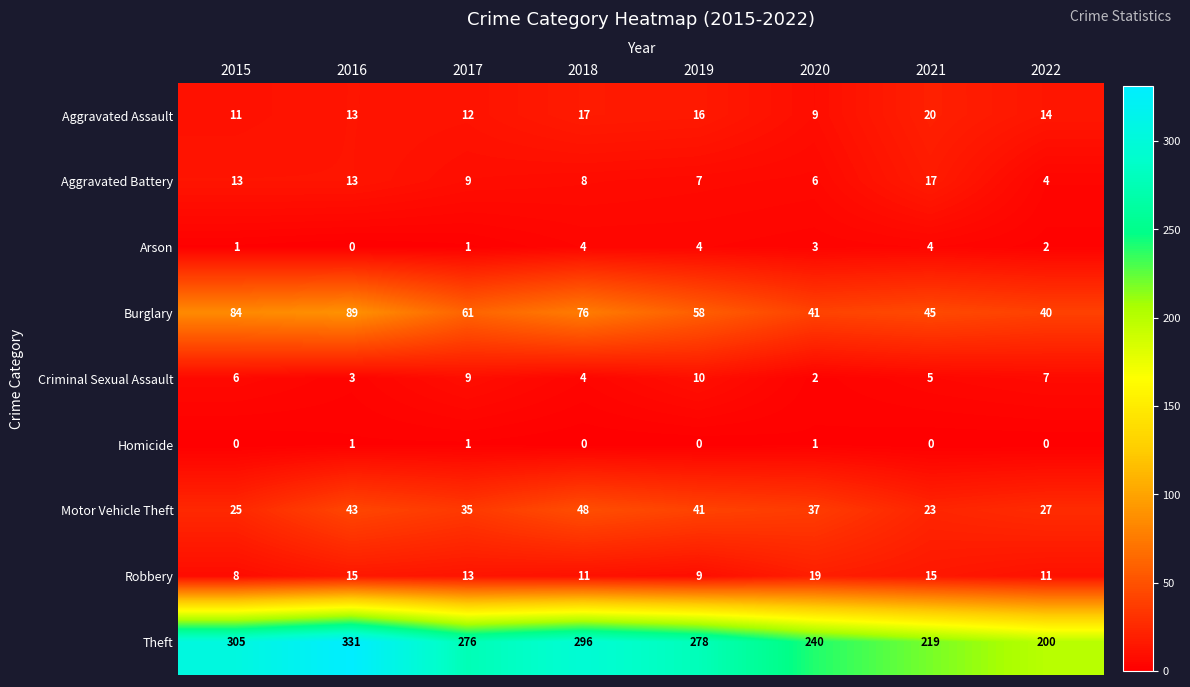

What is the total value across all series at 2018?

464